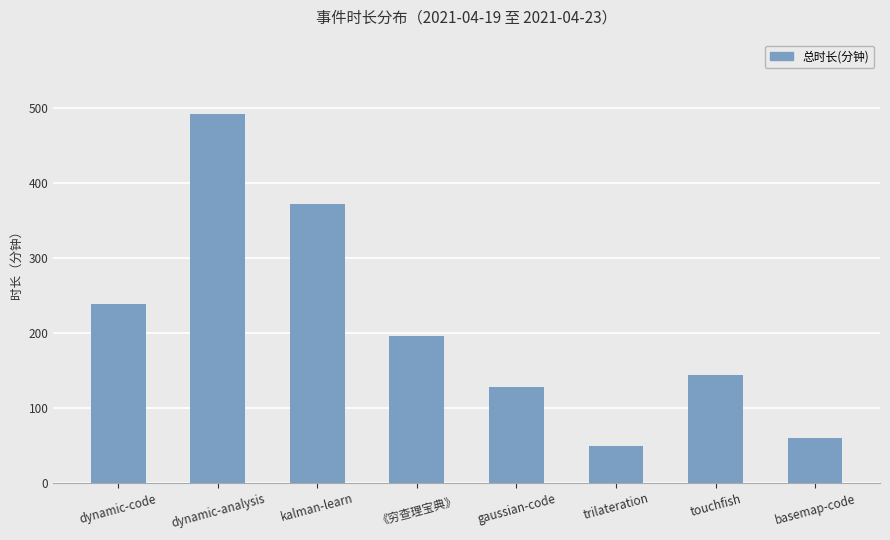

At which label does the data first exceed 195?

dynamic-code